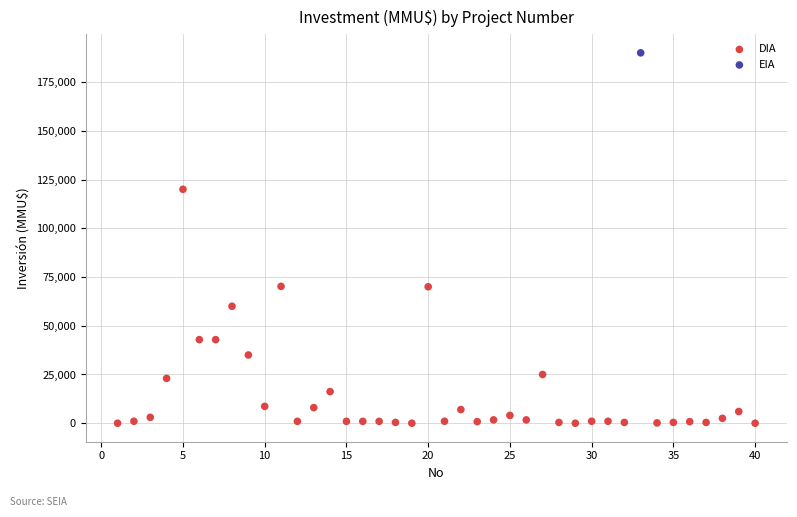

What are all the series names shown in the legend?

DIA, EIA